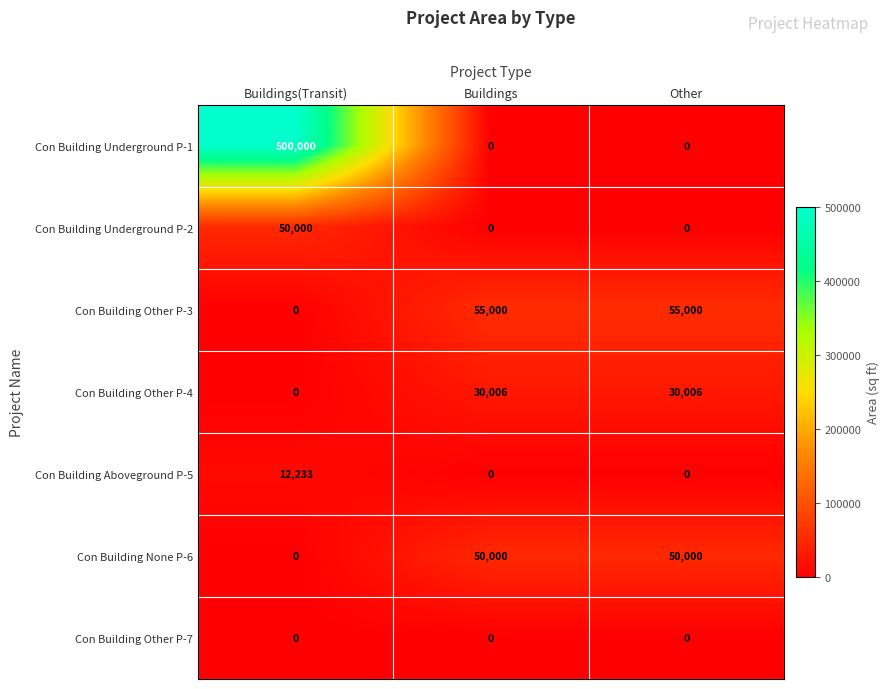

Which category has the highest value across all series?

Buildings(Transit)